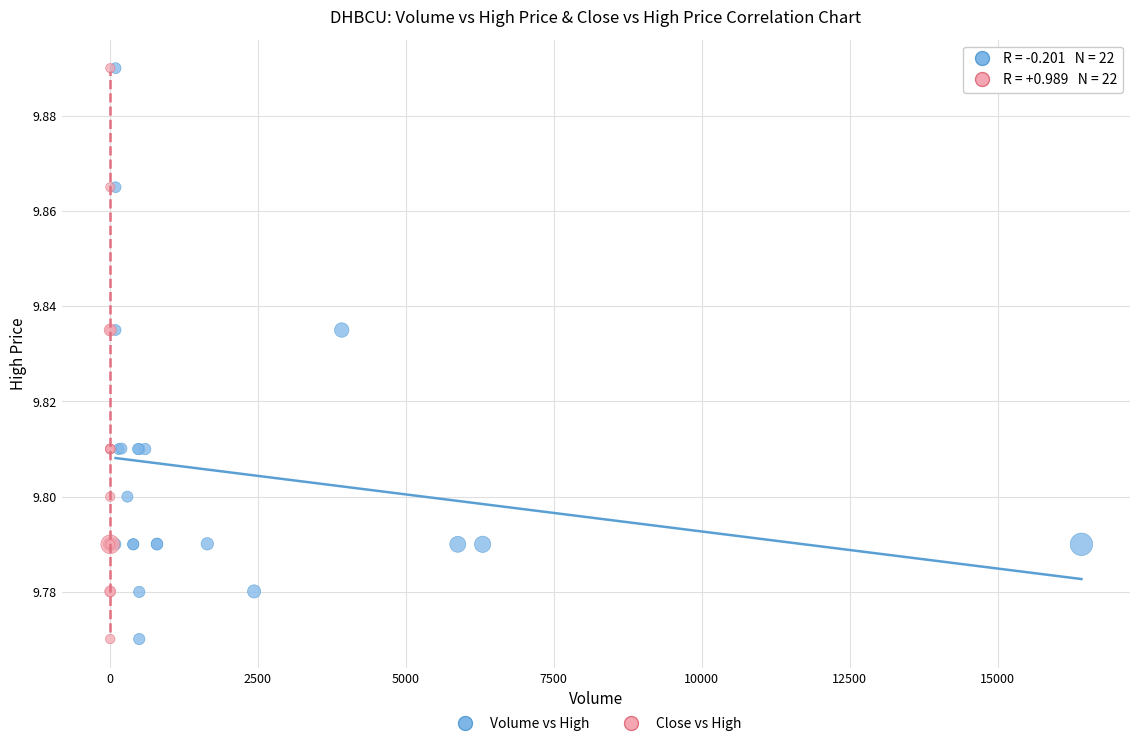

What are all the series names shown in the legend?

Volume vs High, Close vs High